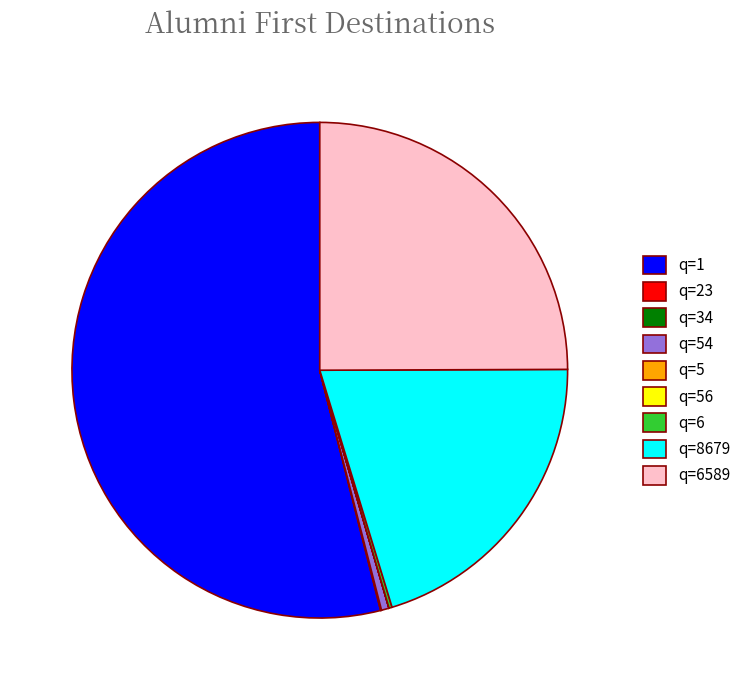

Is the sum of q=8679 and q=1 greater than half?

Yes